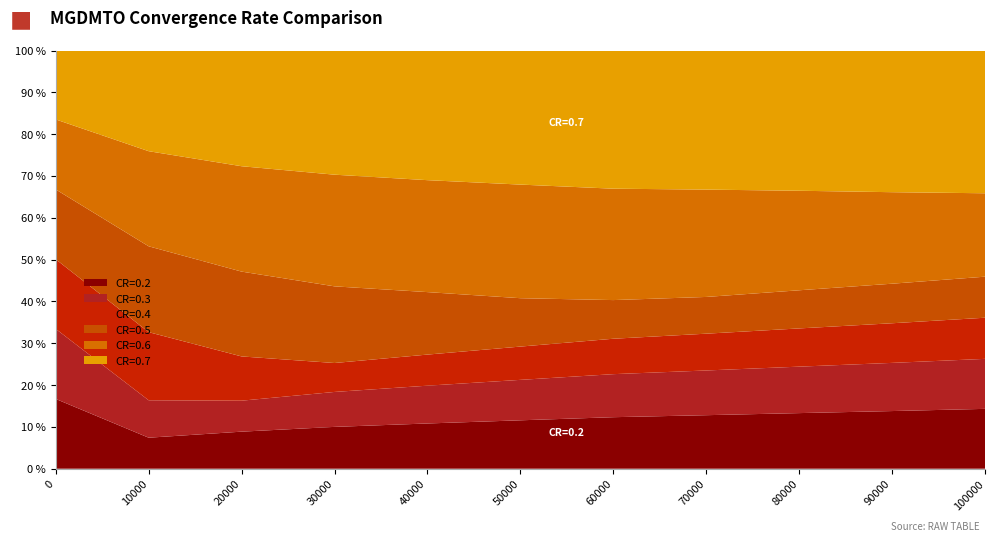

Reading left to right, what are all the values shown in this chart?

MGDMTO_s_CR0.2: 17967.6	4299.9	4251.7	4250.9	4250.9	4250.9	4250.9	4250.9	4250.9	4250.9	4250.9
MGDMTO_s_CR0.3: 18036.5	5188.2	3553.3	3551.0	3551.0	3551.0	3551.0	3551.0	3551.0	3551.0	3551.0
MGDMTO_s_CR0.4: 17937.2	9443.6	5076.1	2940.6	2921.4	2921.4	2921.4	2921.4	2921.4	2921.4	2921.4
MGDMTO_s_CR0.5: 17970.9	11899.5	9730.6	7789.3	5870.9	4248.2	3189.7	2917.2	2915.6	2915.5	2915.5
MGDMTO_s_CR0.6: 18020.2	13181.4	12087.9	11347.9	10517.1	9974.7	9189.9	8523.2	7606.6	6746.4	5923.5
MGDMTO_s_CR0.7: 17748.4	13957.0	13275.1	12619.0	12182.2	11772.4	11400.1	11046.1	10720.4	10444.7	10139.0